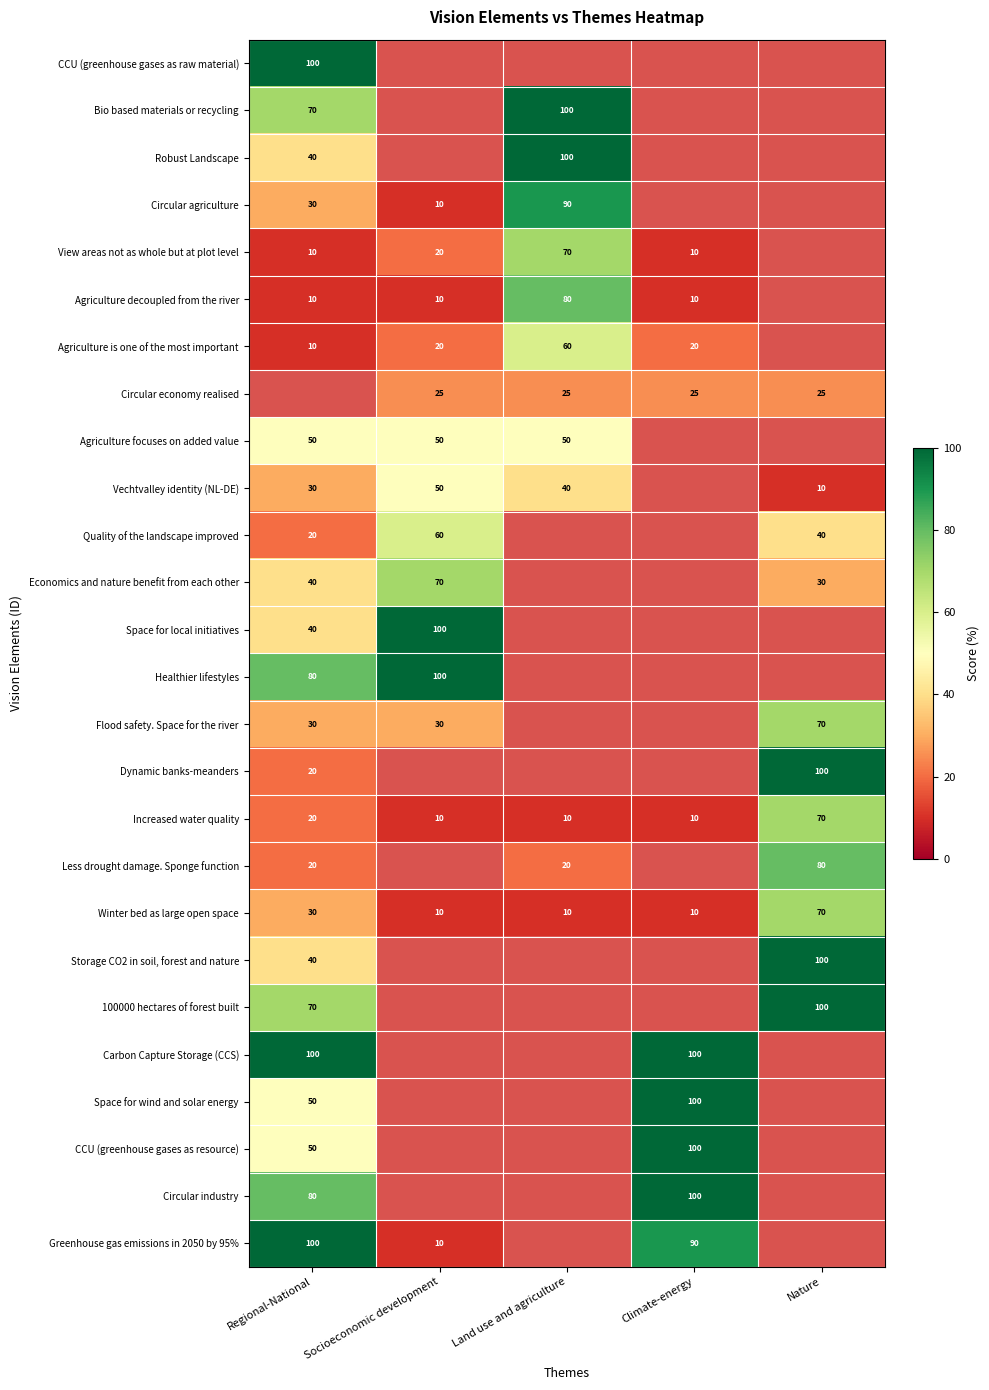

What is the difference between the highest and lowest values at Regional-National?

90.0